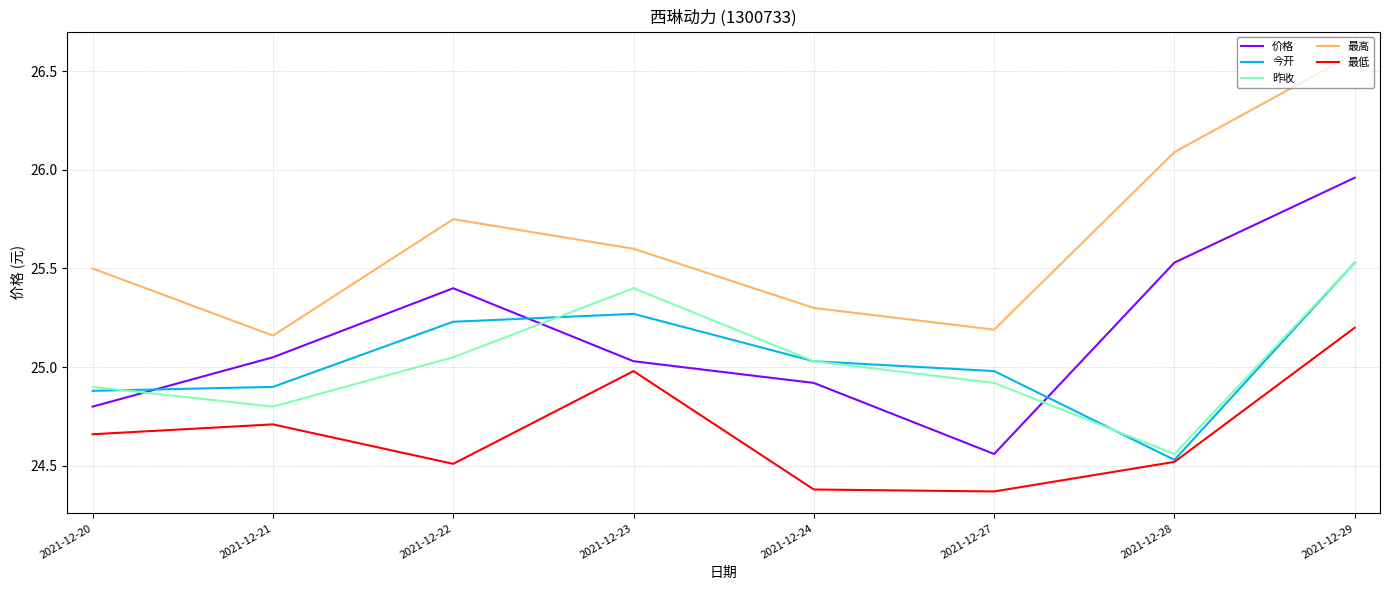

At which category is the sum across all series the highest?

2021-12-29